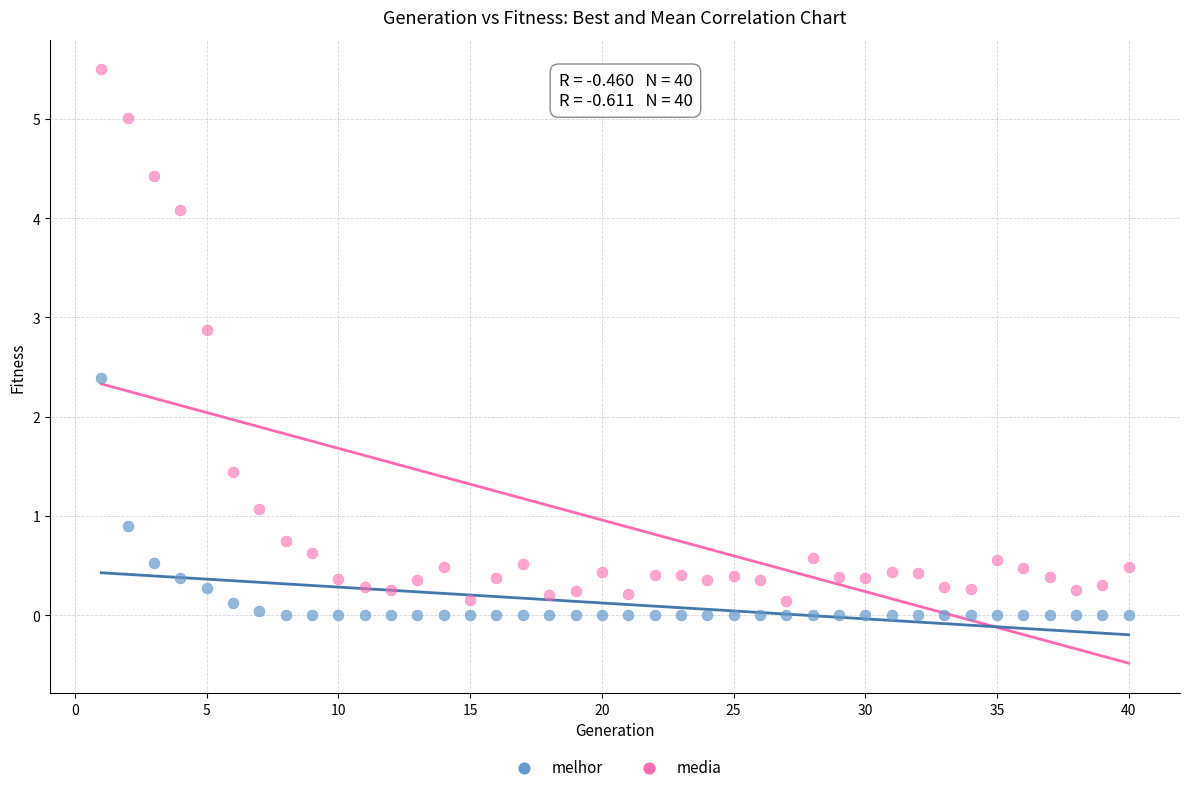

In the media series, what Y value is closest to 2?

1.4